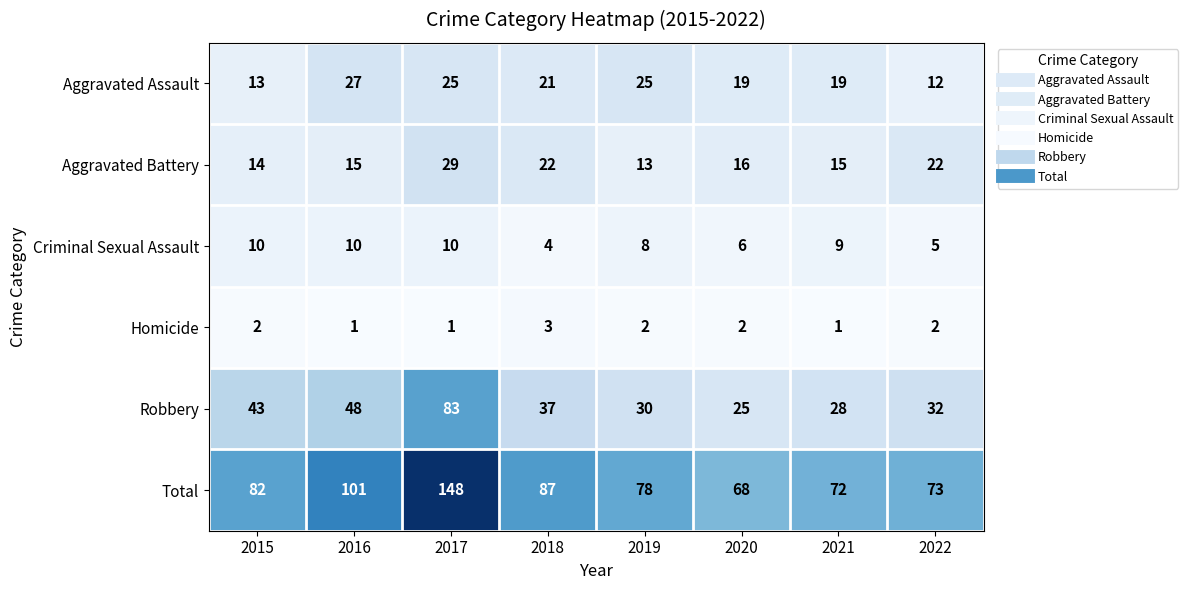

True or false: Aggravated Battery has a value of 34 at 2018.

False